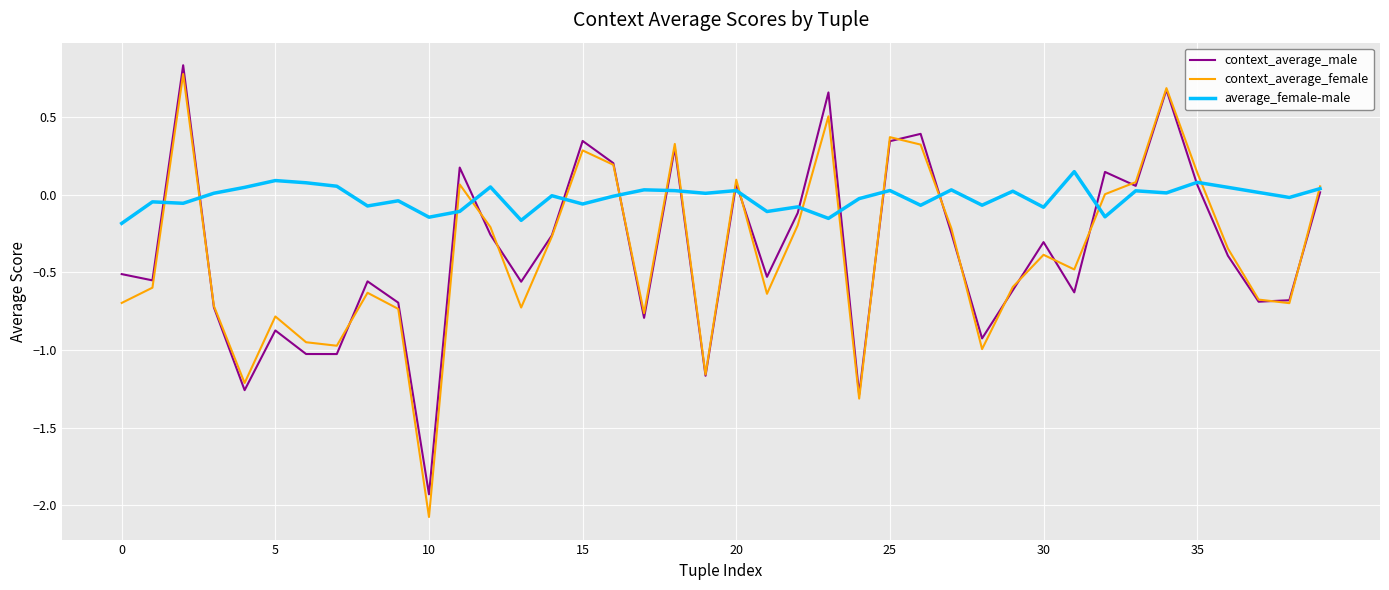

How many lines are shown in the chart?

3